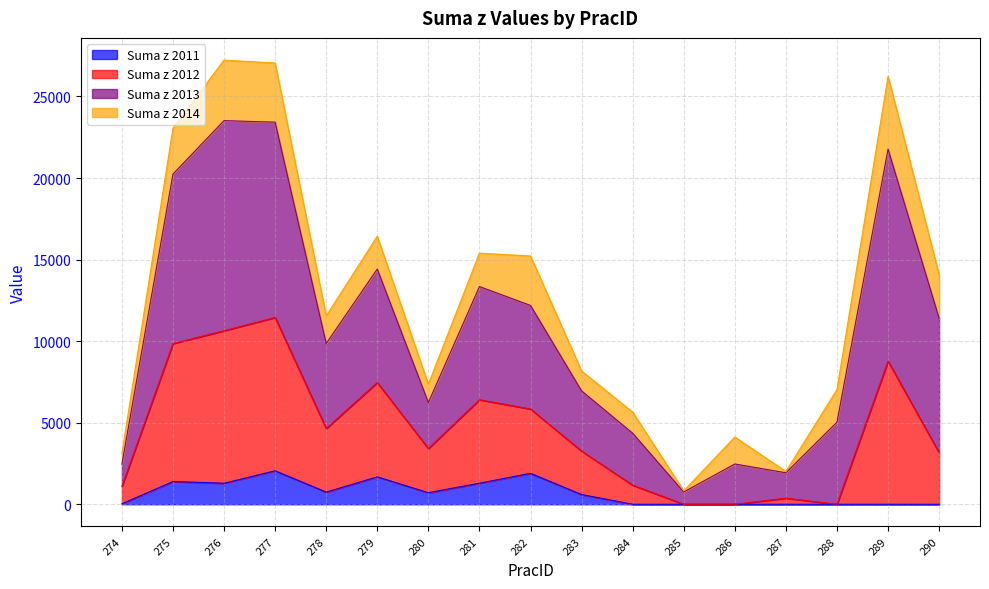

True or false: Suma z 2011 and Suma z 2013 intersect in this chart.

False